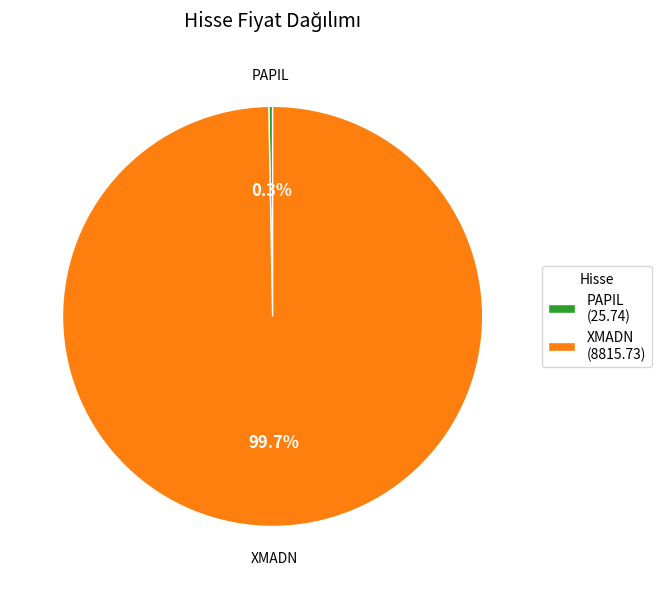

To the nearest percent, what portion does XMADN represent?

100%